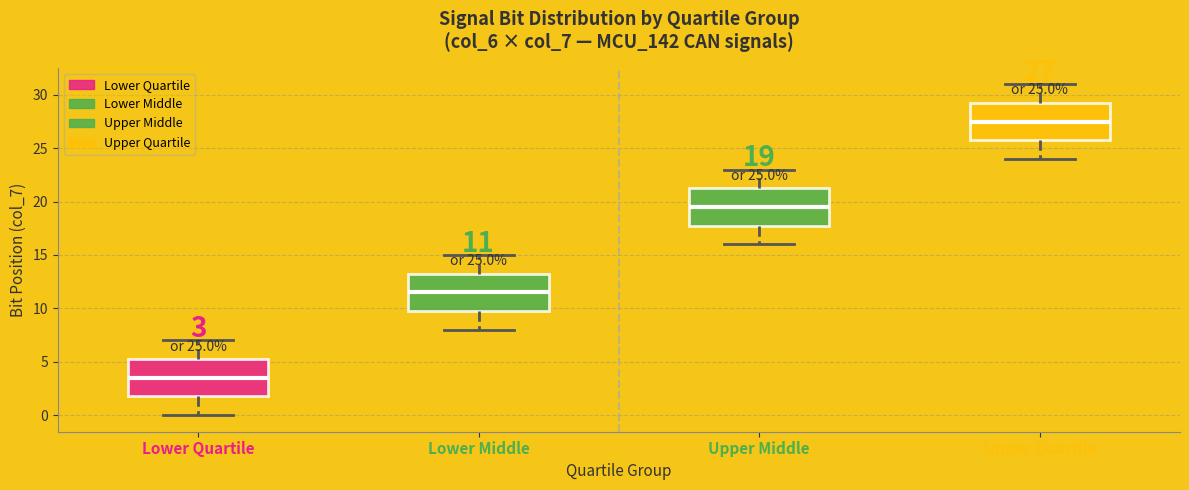

Which box has the lowest median line?

Lower Quartile